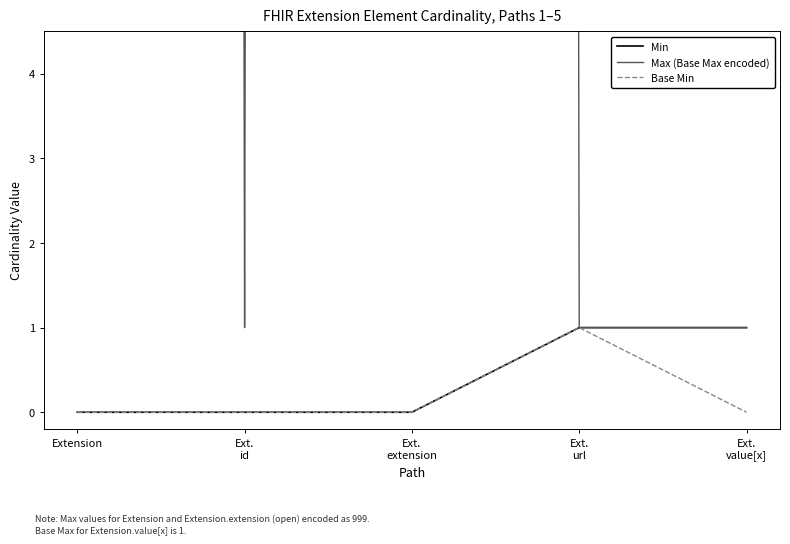

At which label does Min reach its peak?

Ext.
url